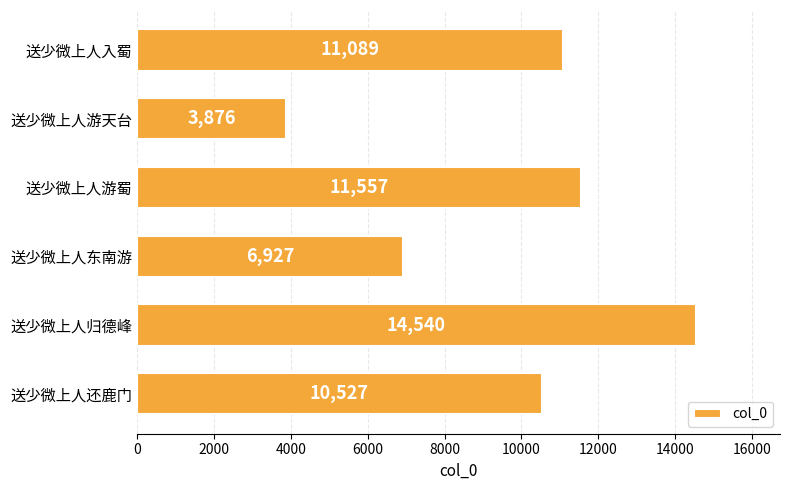

Reading bottom to top, what are all the values shown in this chart?

10527	14540	6927	11557	3876	11089